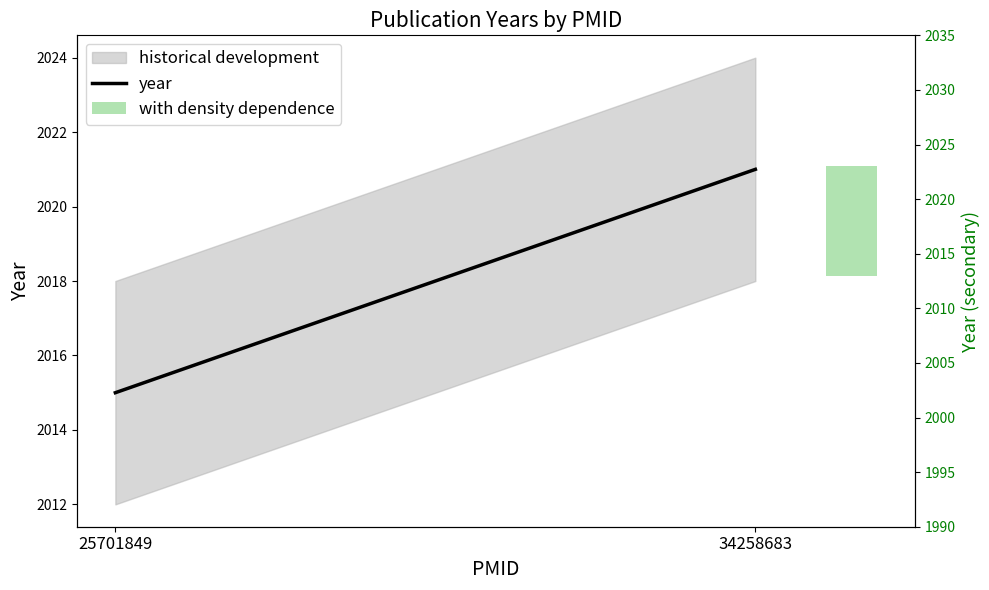

Rank the categories by value from highest to lowest.

34258683, 25701849